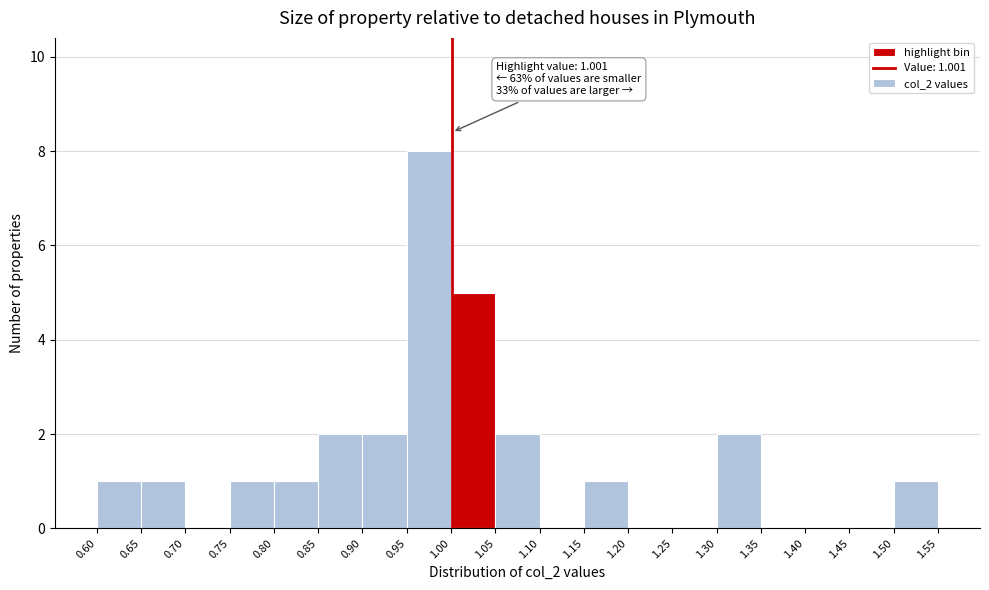

Over which range of the x-axis is the bar tallest?

0.95 to 1.00